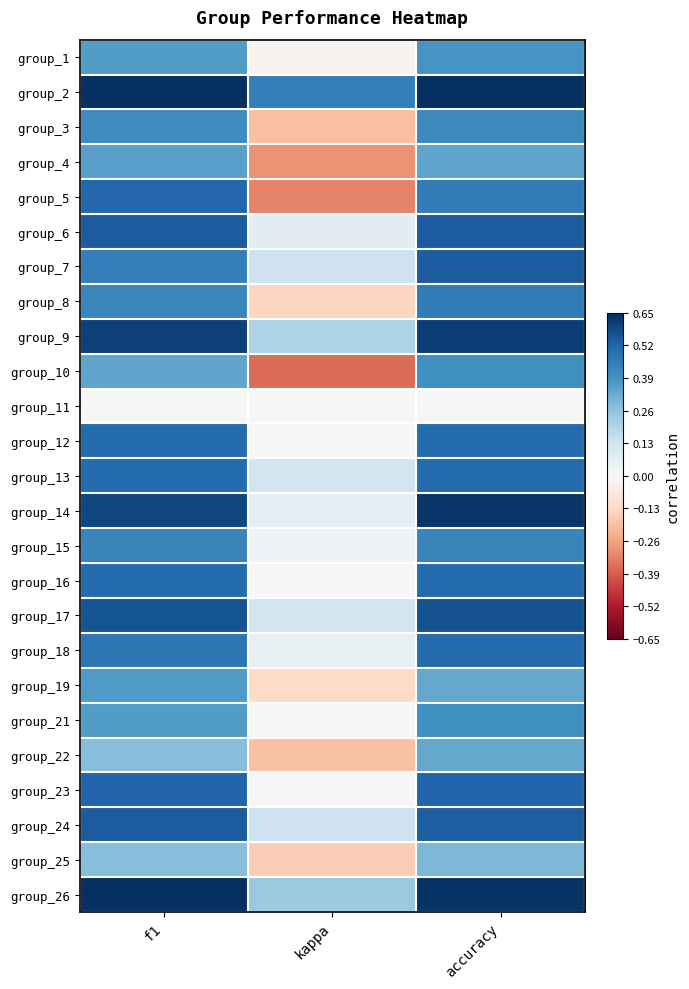

At how many categories does at least one series exceed 0?

3